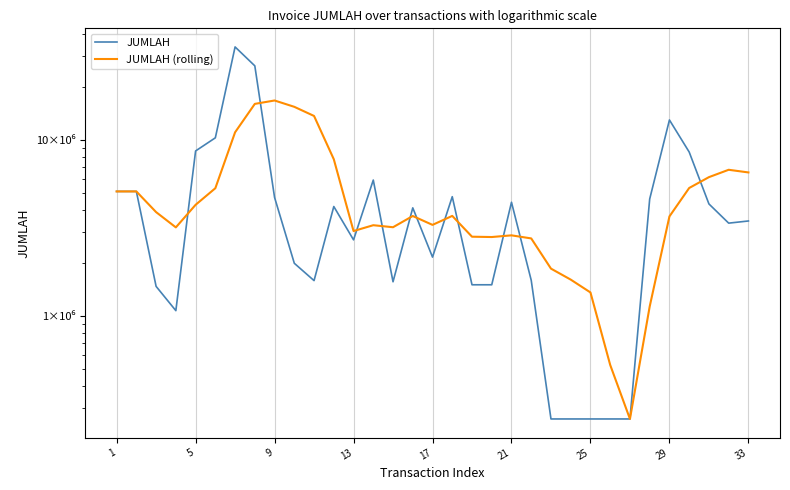

Which series changed the most between 9 and 21?

JUMLAH (rolling)